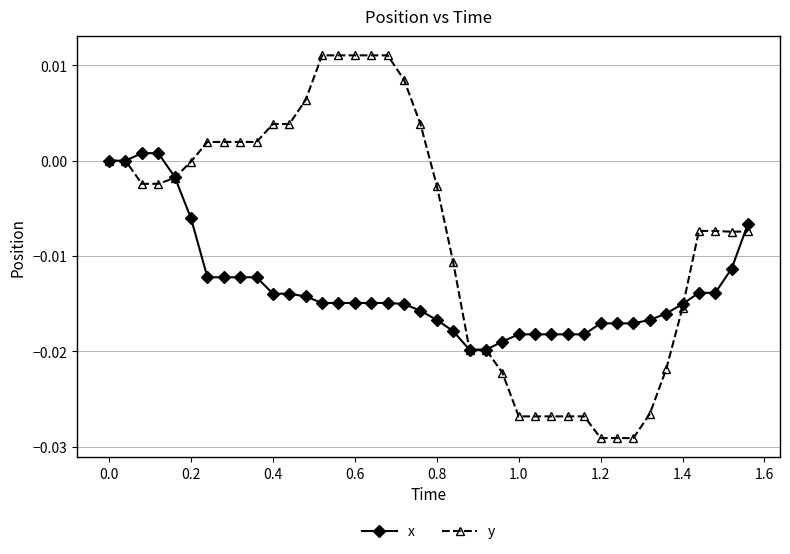

Which series has the largest total across all categories?

y